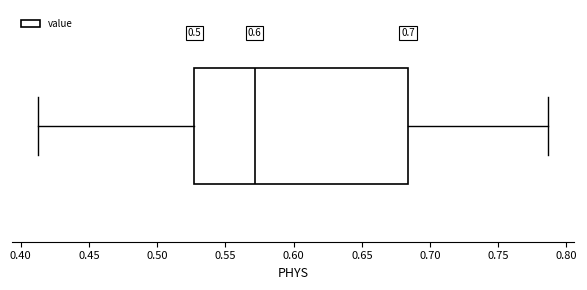

Read this box plot against the x-axis: the position of the median line, the range covered by the box, and the ends of both whiskers. The values are not printed on the chart, so give them approximately, as read against the axis.

median 0.570, box 0.525 to 0.685, whiskers 0.410 to 0.785